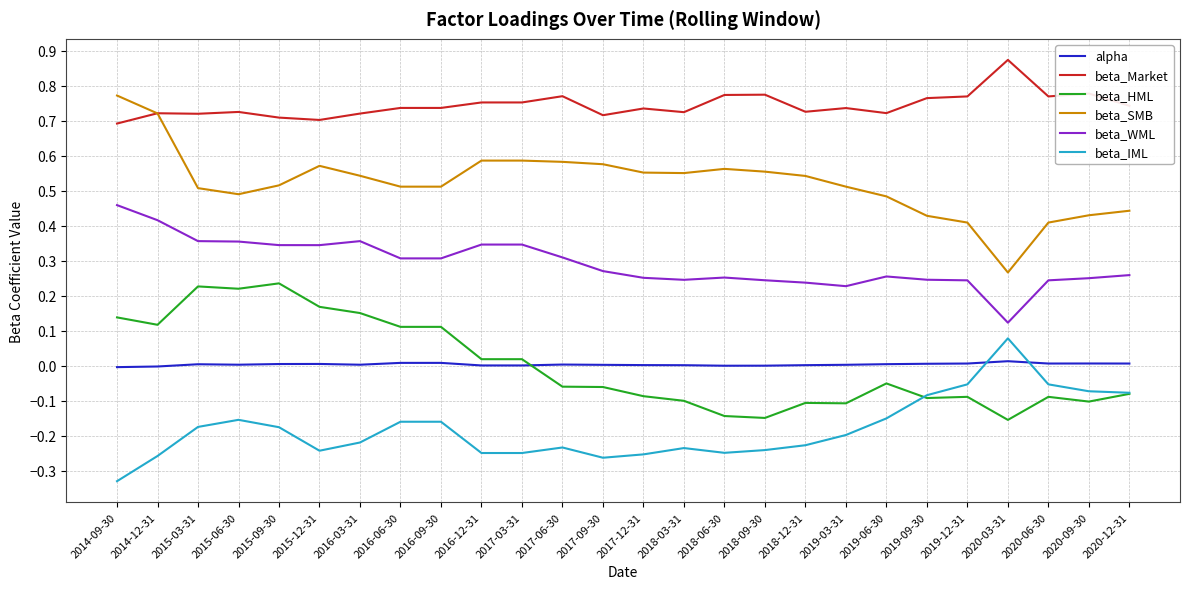

True or false: beta_WML has a value of 0.1 at 2020-09-30.

False